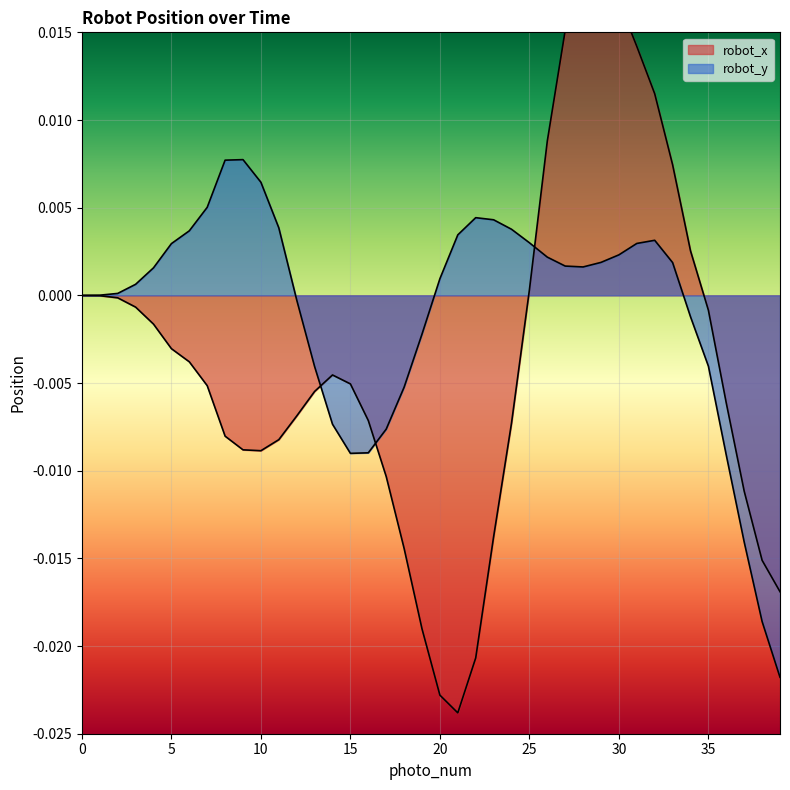

How many interior local peaks does the robot_x series have?

2